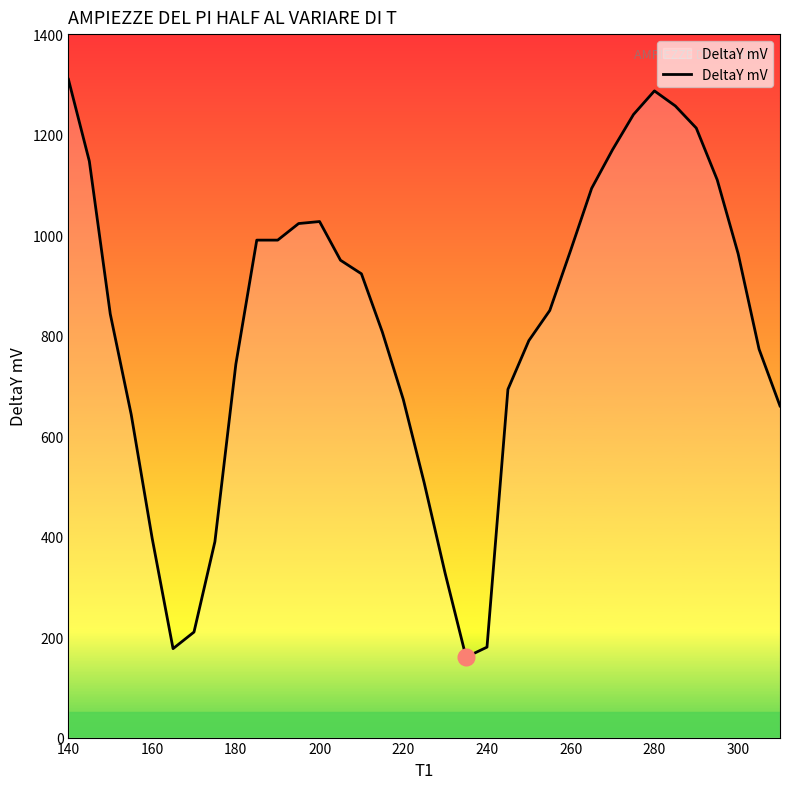

What is the difference between the maximum and minimum values?

1150